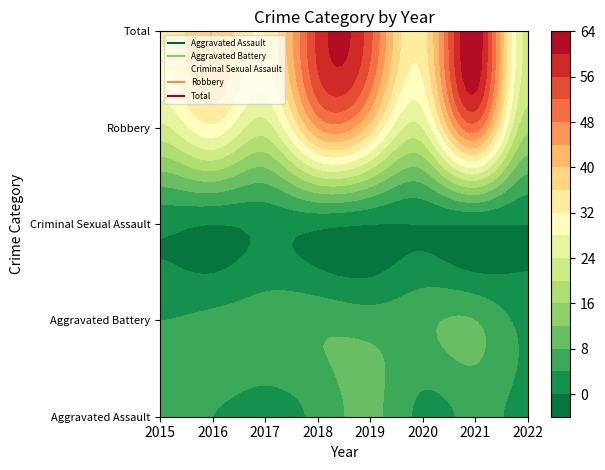

The Total series shows 40 at 2016. True or false?

True